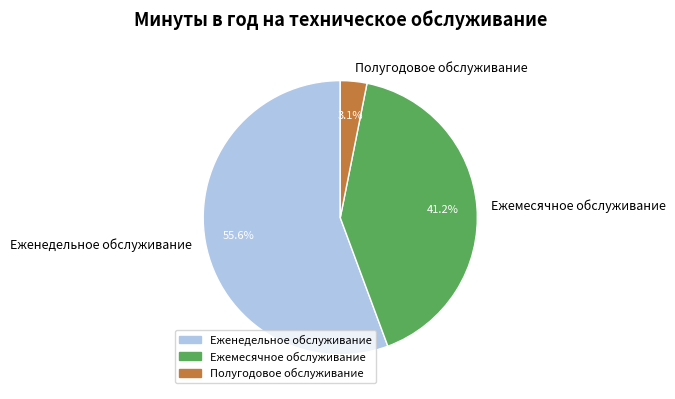

Is Еженедельное обслуживание the majority of the pie?

Yes